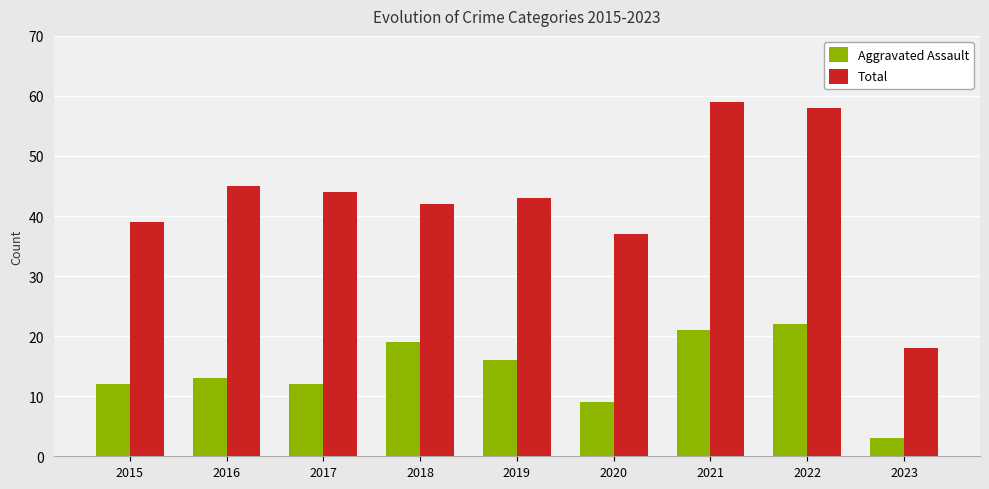

How many values in the Aggravated Assault series are below 13?

4